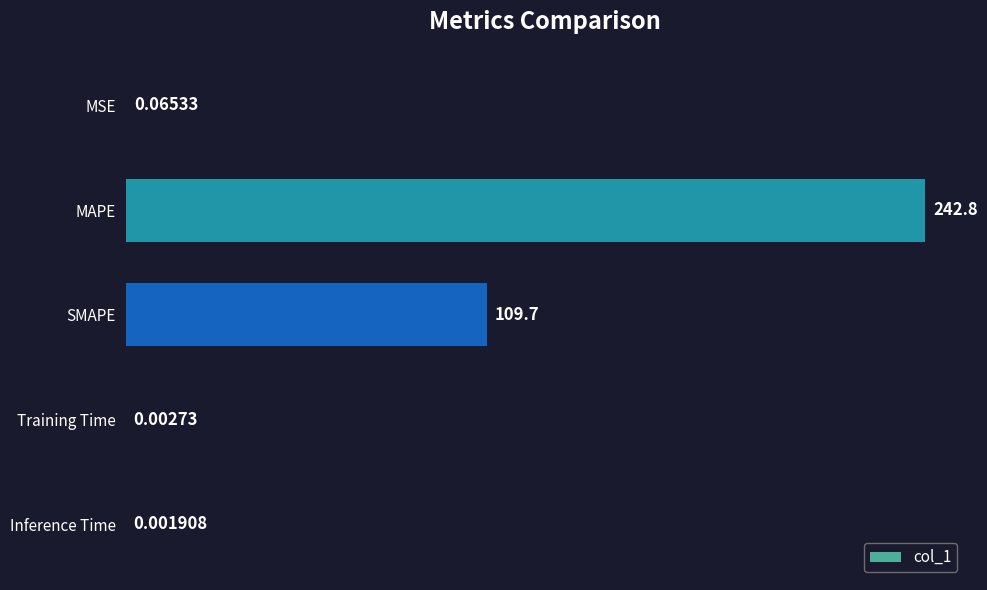

Which category has the highest value across all series?

MAPE